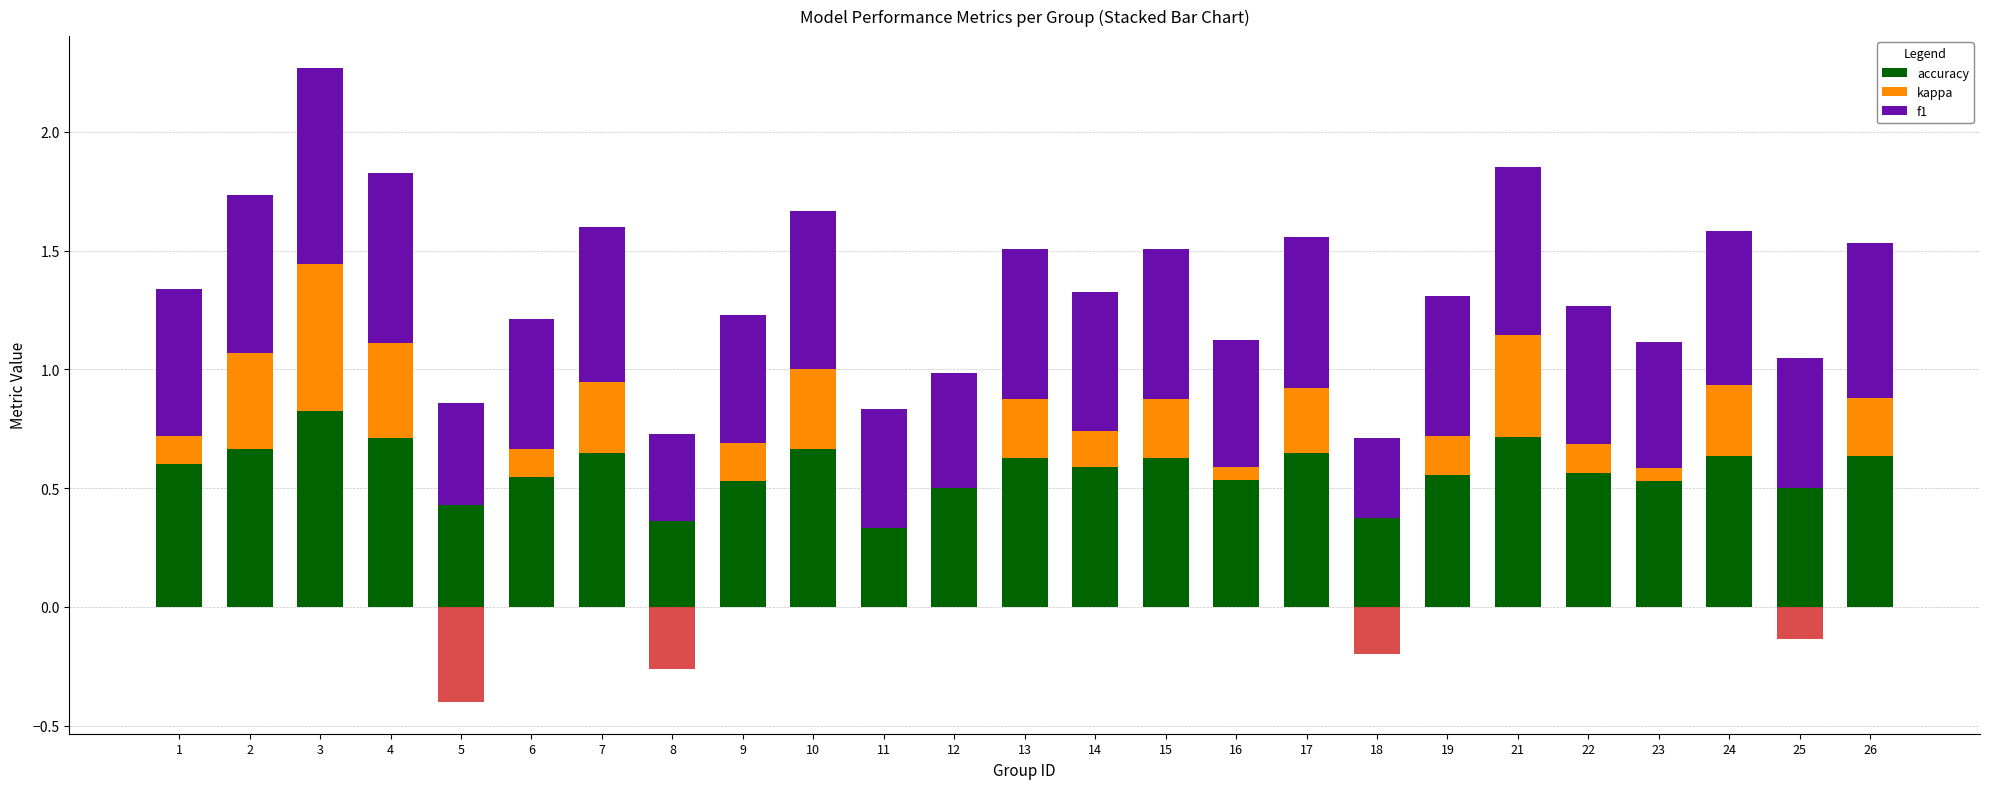

Is the value of f1 at 16 greater than the value of kappa at 15?

Yes